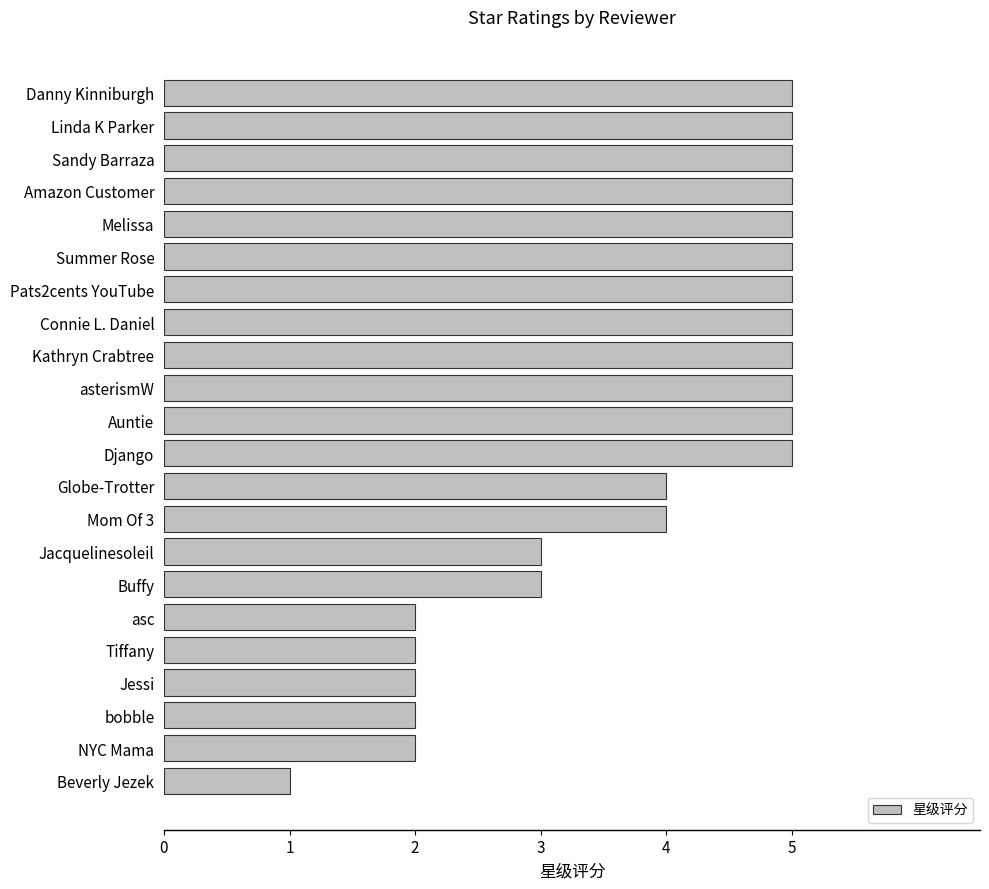

The value at Summer Rose is 8. True or false?

False